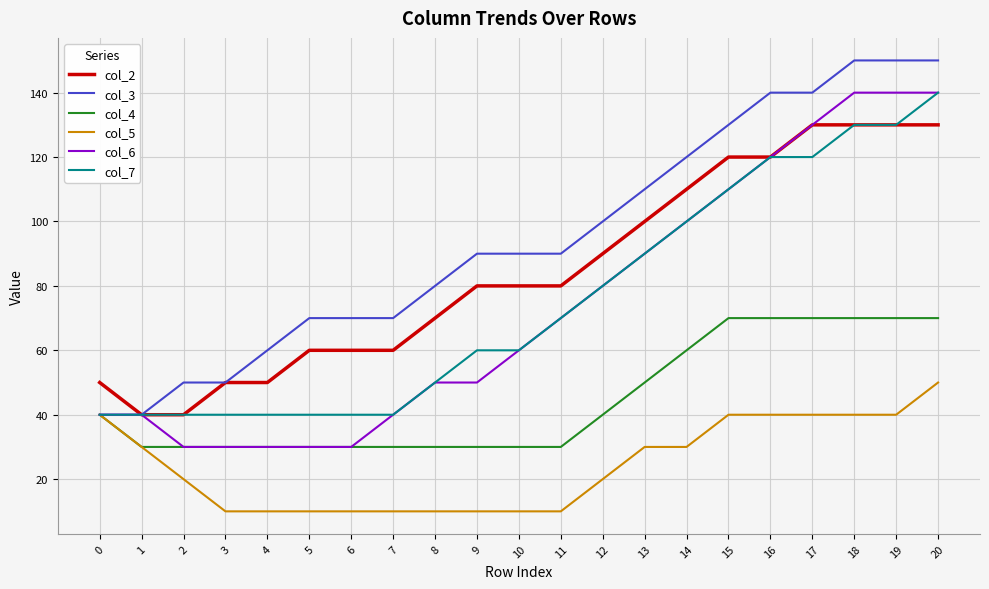

Reading left to right, what are all the values shown in this chart?

col_2: 50	40	40	50	50	60	60	60	70	80	80	80	90	100	110	120	120	130	130	130	130
col_3: 40	40	50	50	60	70	70	70	80	90	90	90	100	110	120	130	140	140	150	150	150
col_4: 40	30	30	30	30	30	30	30	30	30	30	30	40	50	60	70	70	70	70	70	70
col_5: 40	30	20	10	10	10	10	10	10	10	10	10	20	30	30	40	40	40	40	40	50
col_6: 40	40	30	30	30	30	30	40	50	50	60	70	80	90	100	110	120	130	140	140	140
col_7: 40	40	40	40	40	40	40	40	50	60	60	70	80	90	100	110	120	120	130	130	140